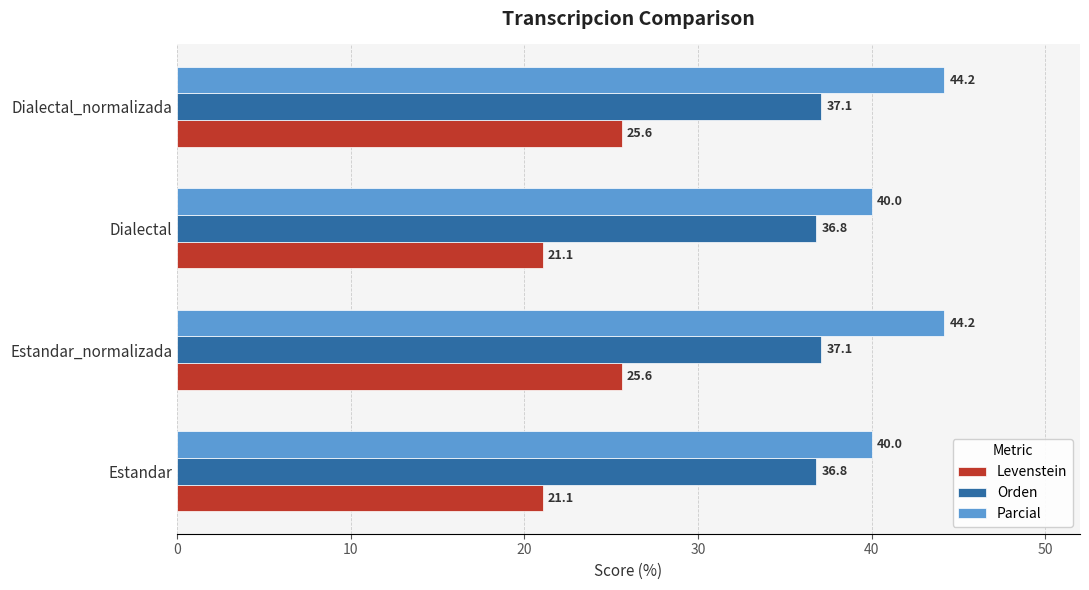

Which series changed the most between Estandar and Dialectal_normalizada?

Levenstein